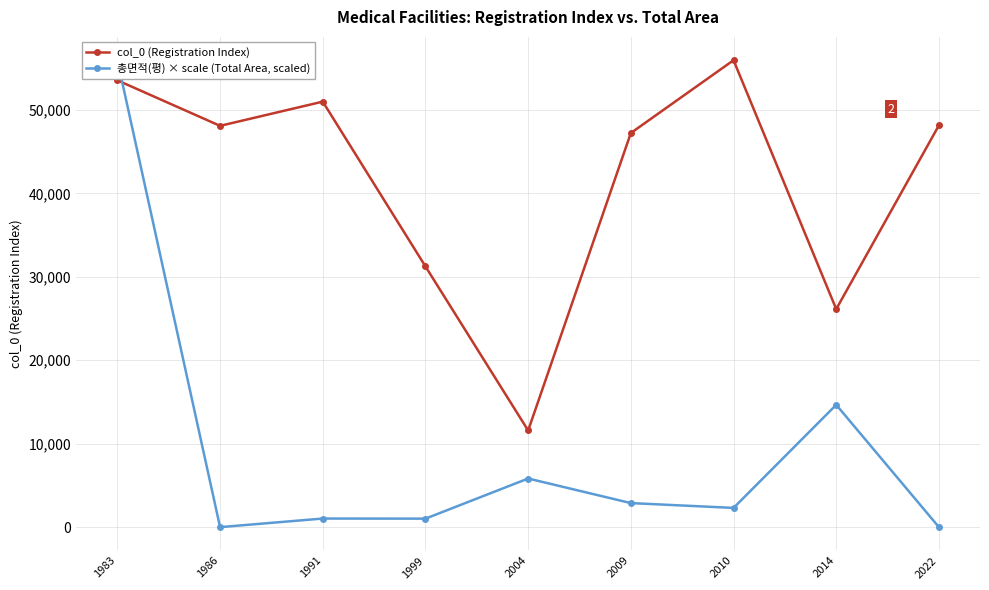

At 1983, list the series in order from largest to smallest.

총면적(평) × scale (Total Area), col_0 (Registration Index)